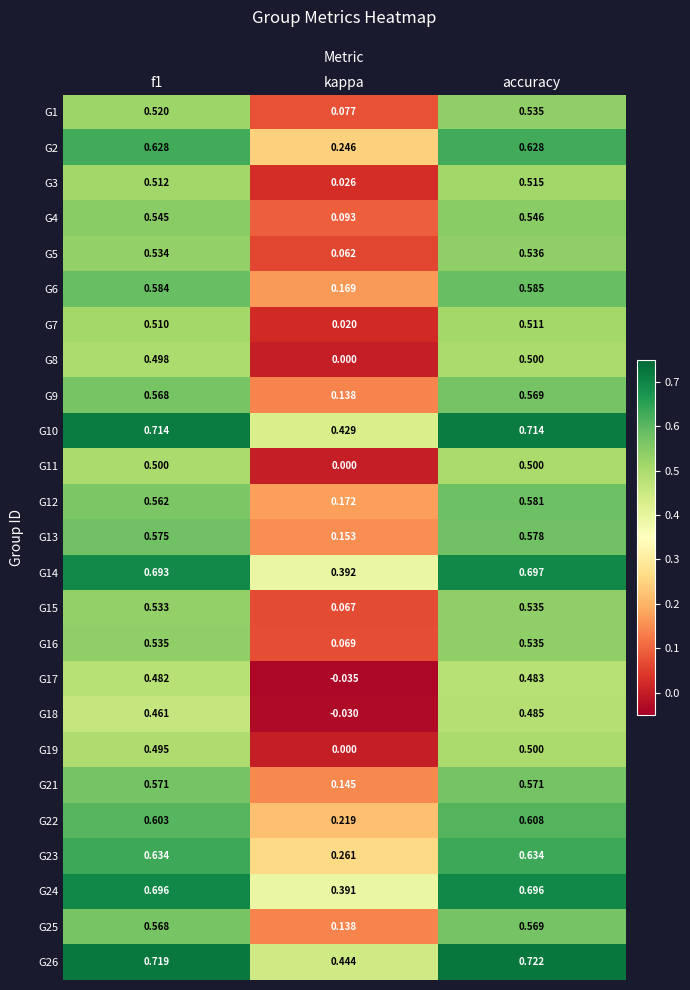

Is the value of G11 at kappa greater than the value of G16 at f1?

No